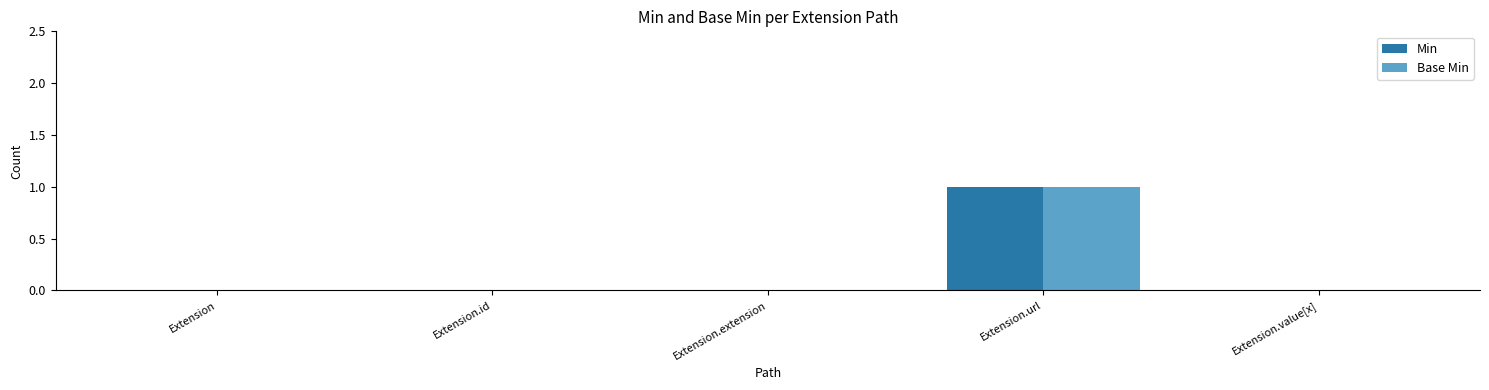

Is it true that Min equals -1 at Extension.value[x]?

False